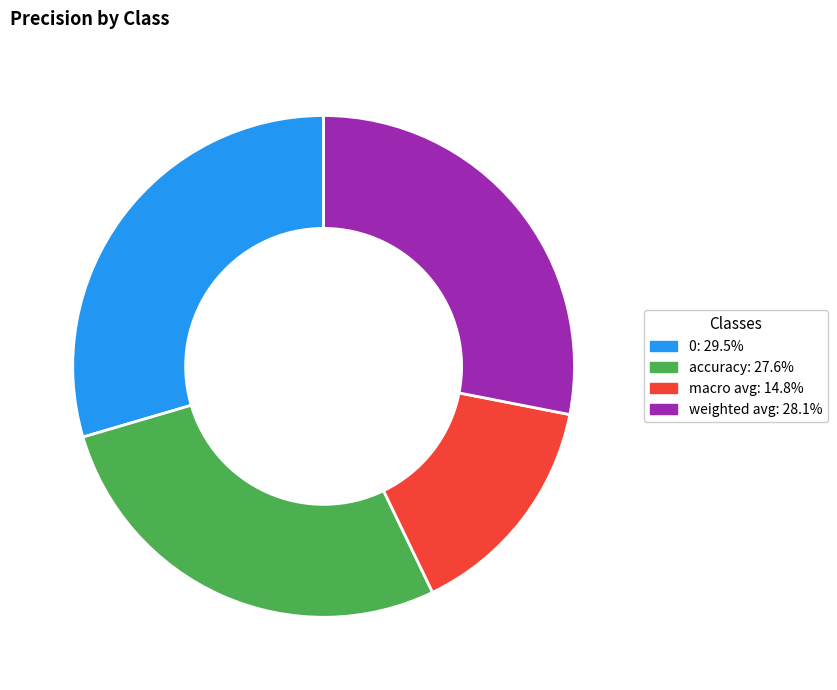

Is there any slice that represents more than half of the pie?

No